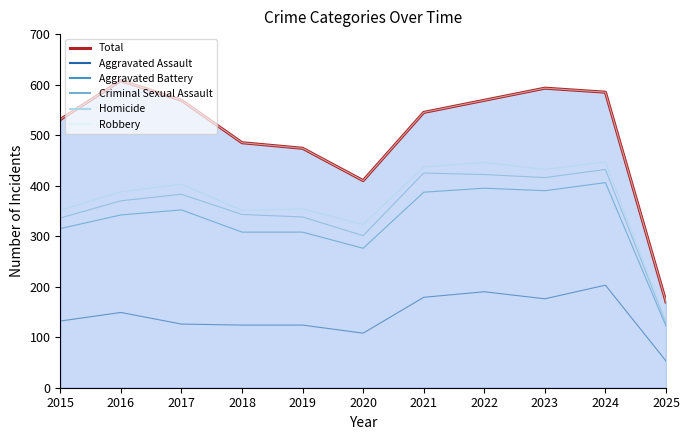

Does the chart have visible grid lines?

No